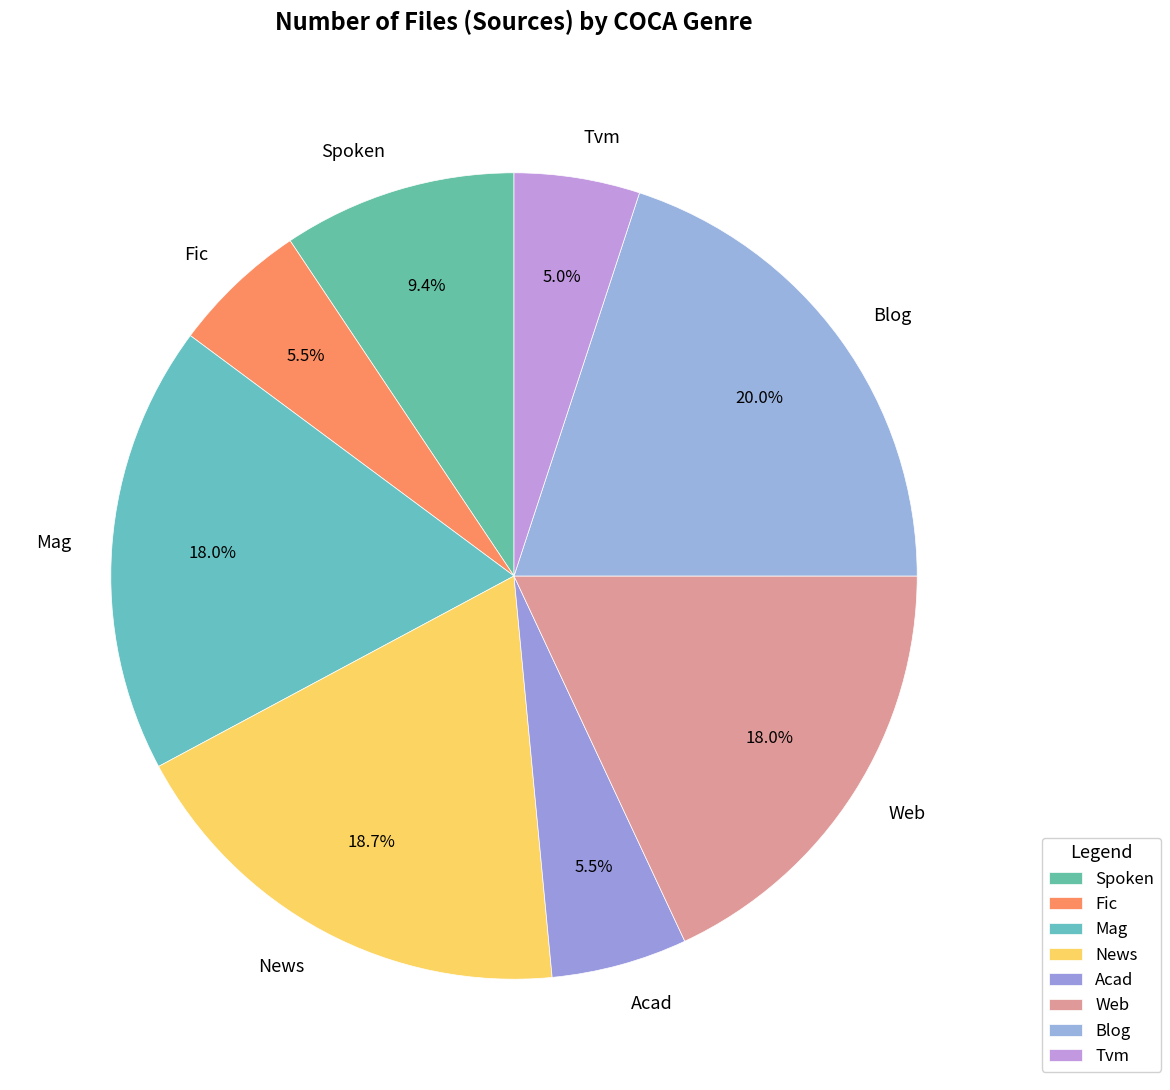

Combined, what portion of the pie is Web and Spoken?

27.4%